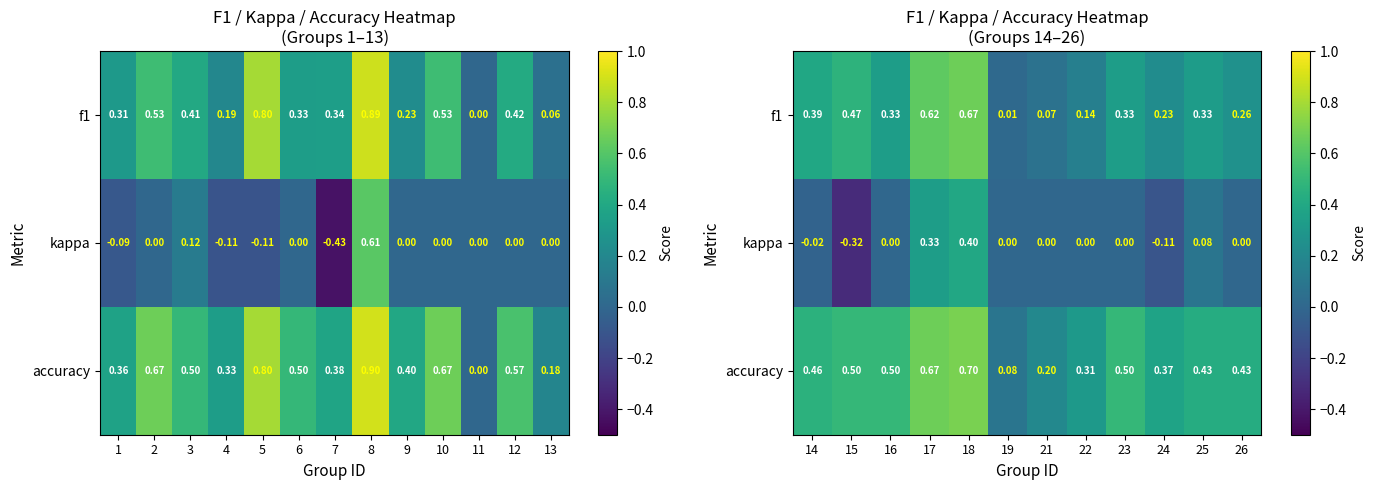

How many distinct data groups are displayed?

3